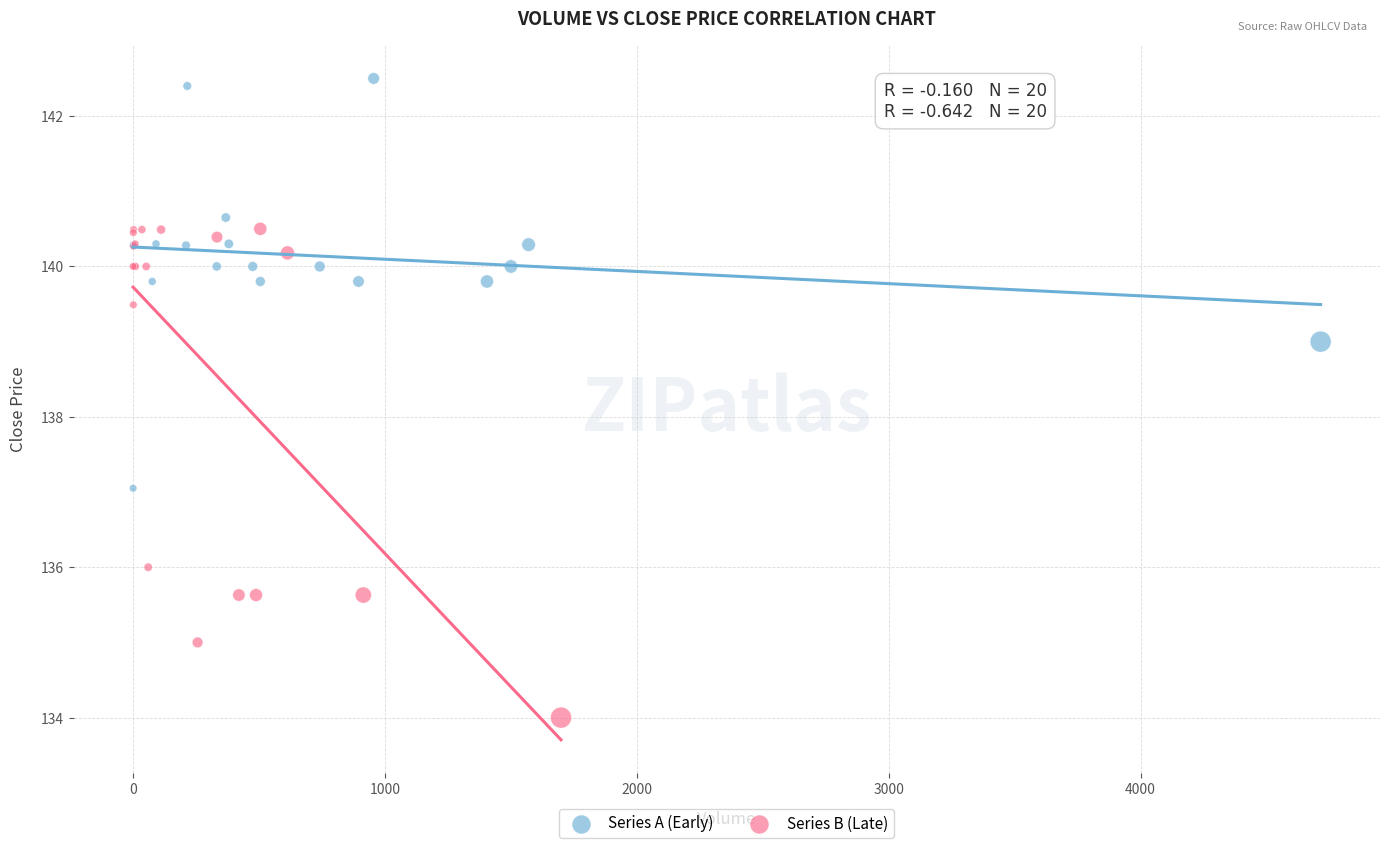

Which series contains the lowest Y value?

Series B (Late)